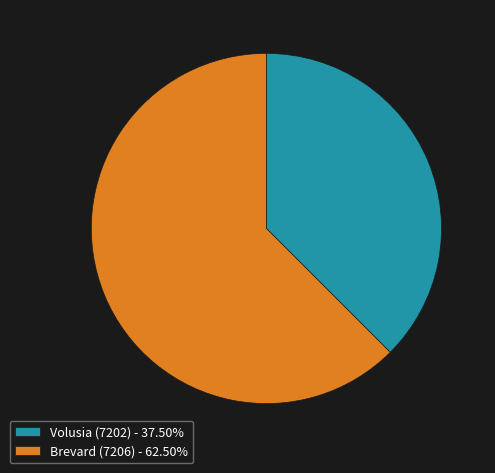

Which category has the smallest portion of the pie?

Volusia (7202)